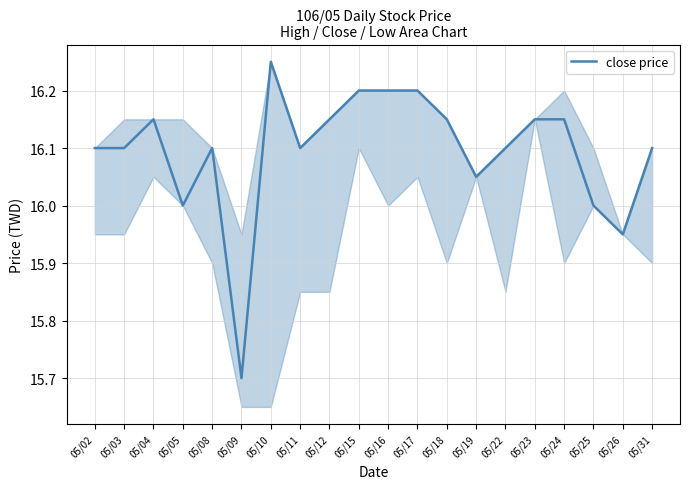

Where is the first local maximum?

05/04